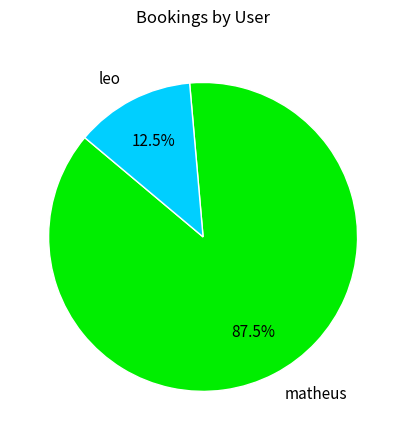

Is there a majority slice in this chart?

Yes